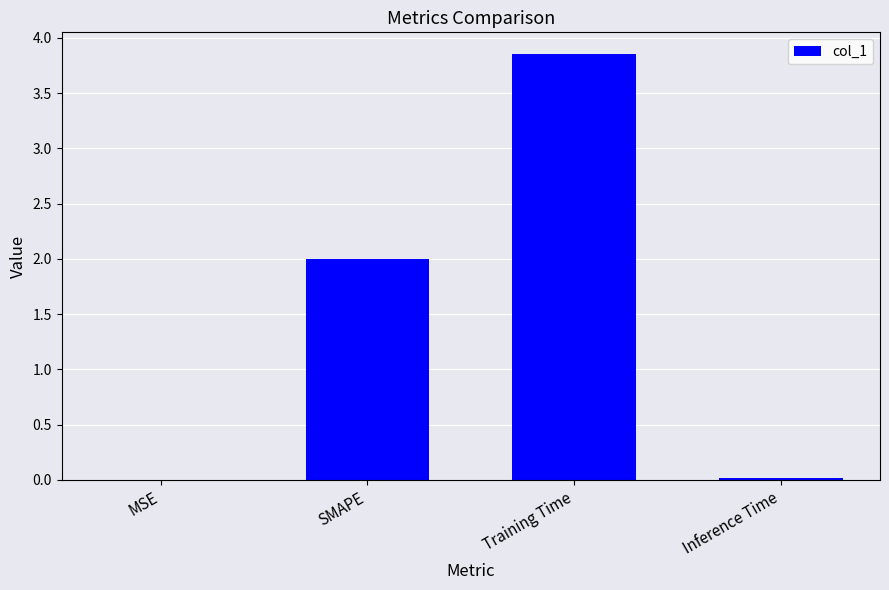

True or false: the data shows 0.0 at MSE.

True